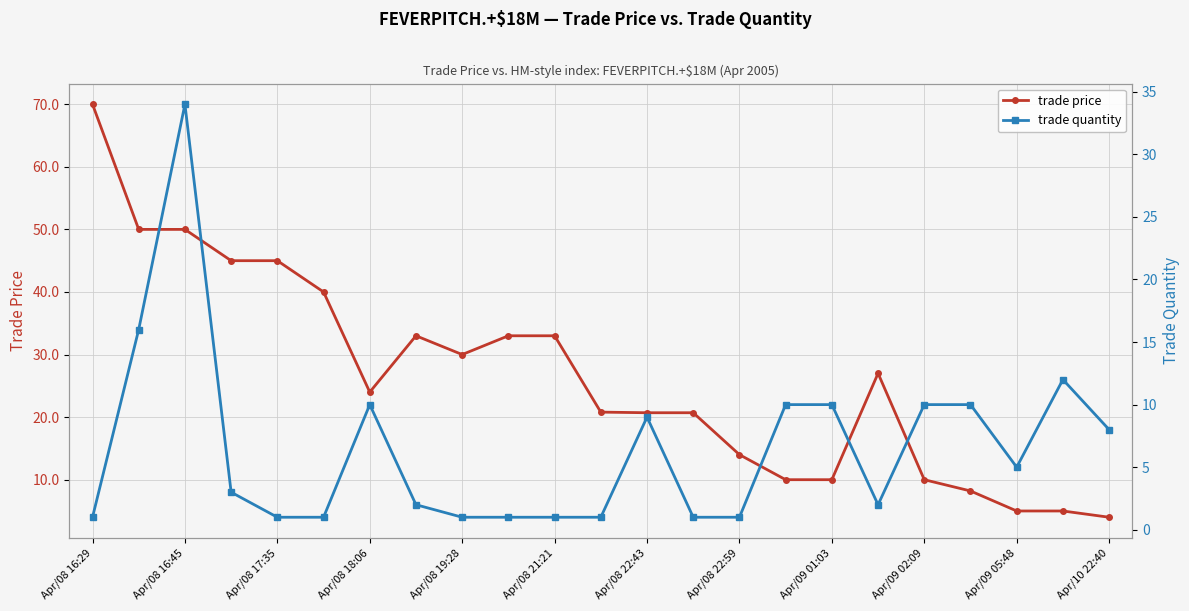

True or false: trade price has more than 0 points higher than both neighbors.

True